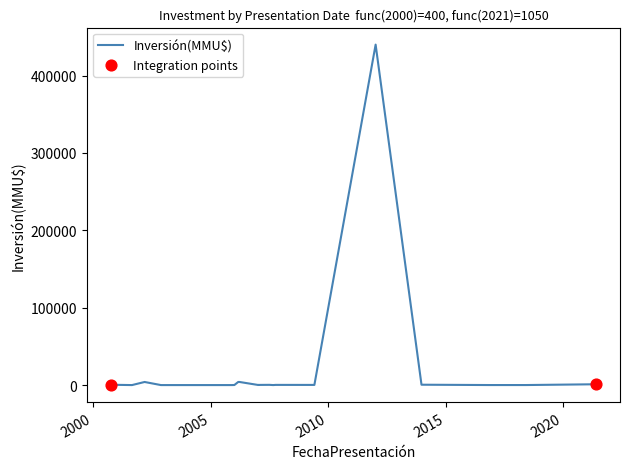

What is the ratio of the value at 2006-03-06 to the value at 2002-11-21?

1.0